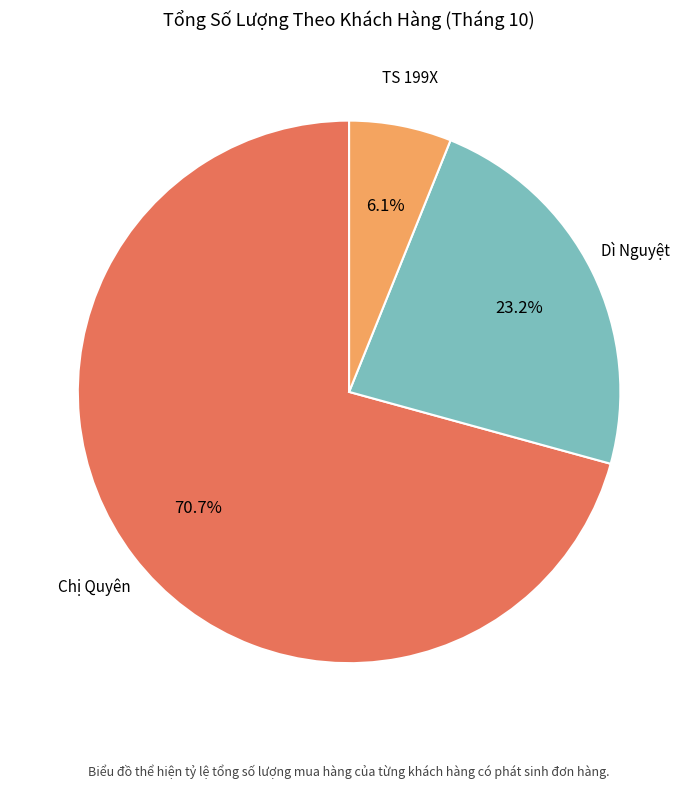

Is there any slice that represents more than half of the pie?

Yes